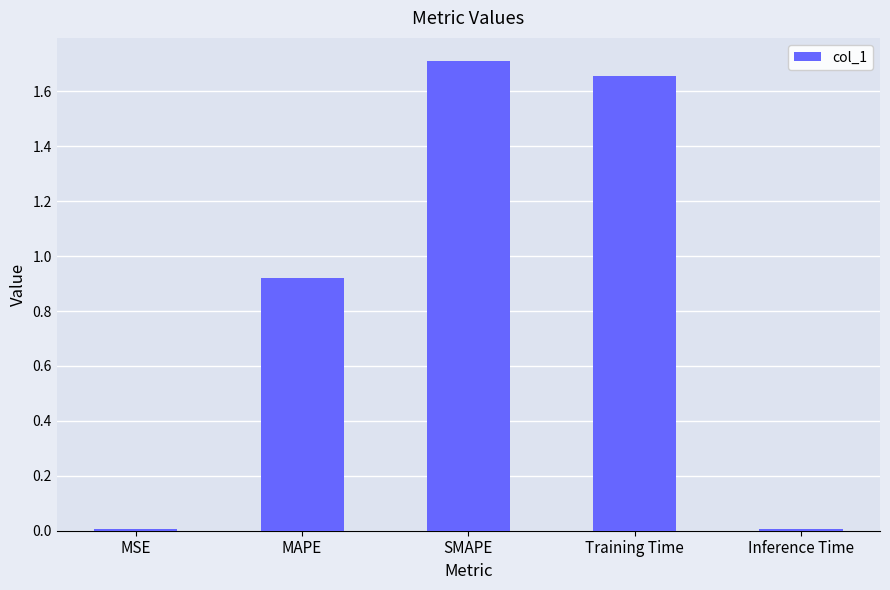

Are the bars grouped side by side (vs. stacked)?

No